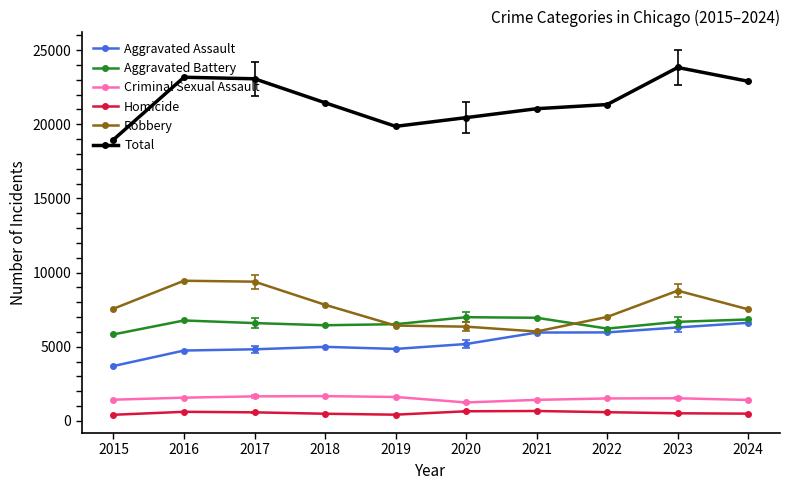

Is the value of Aggravated Battery at 2021 greater than the value of Homicide at 2023?

Yes